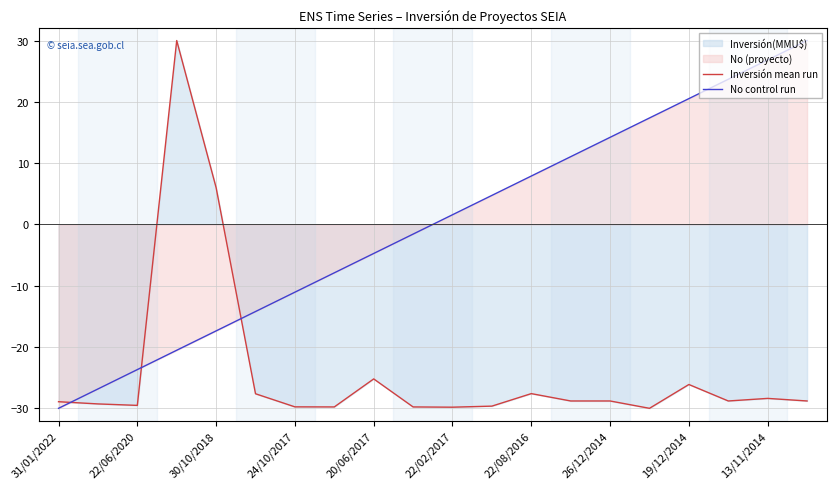

What is the smallest value displayed?

-30.0